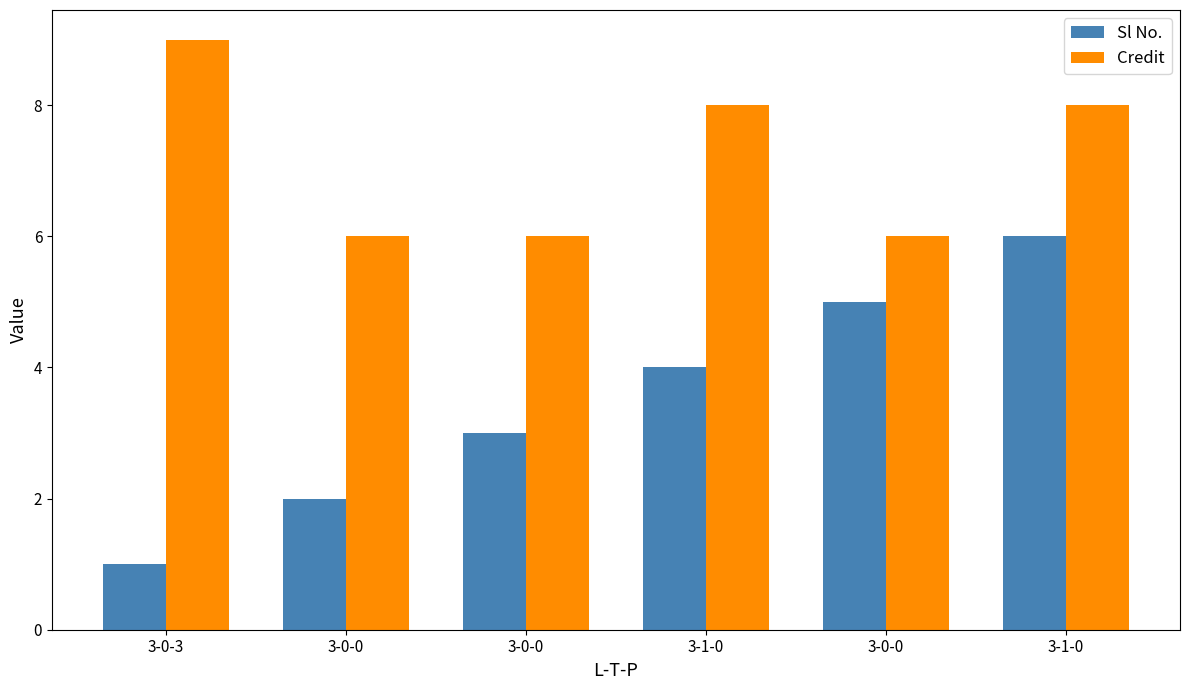

Is the value of Sl No. at 3-1-0 greater than the value of Credit at 3-0-0?

No